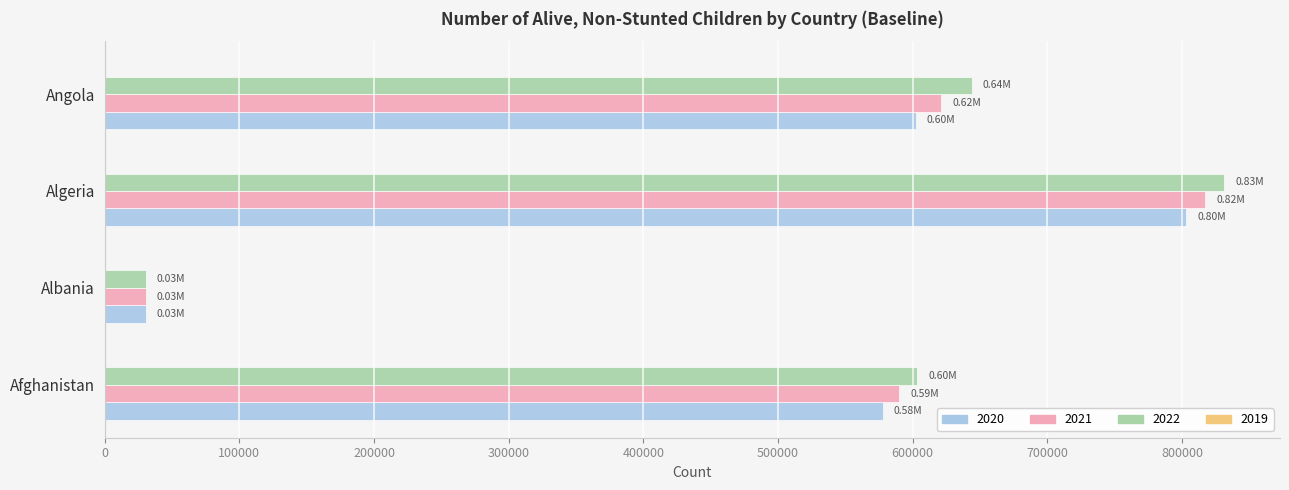

List the series in order of their peak value, lowest first.

2020, 2021, 2022